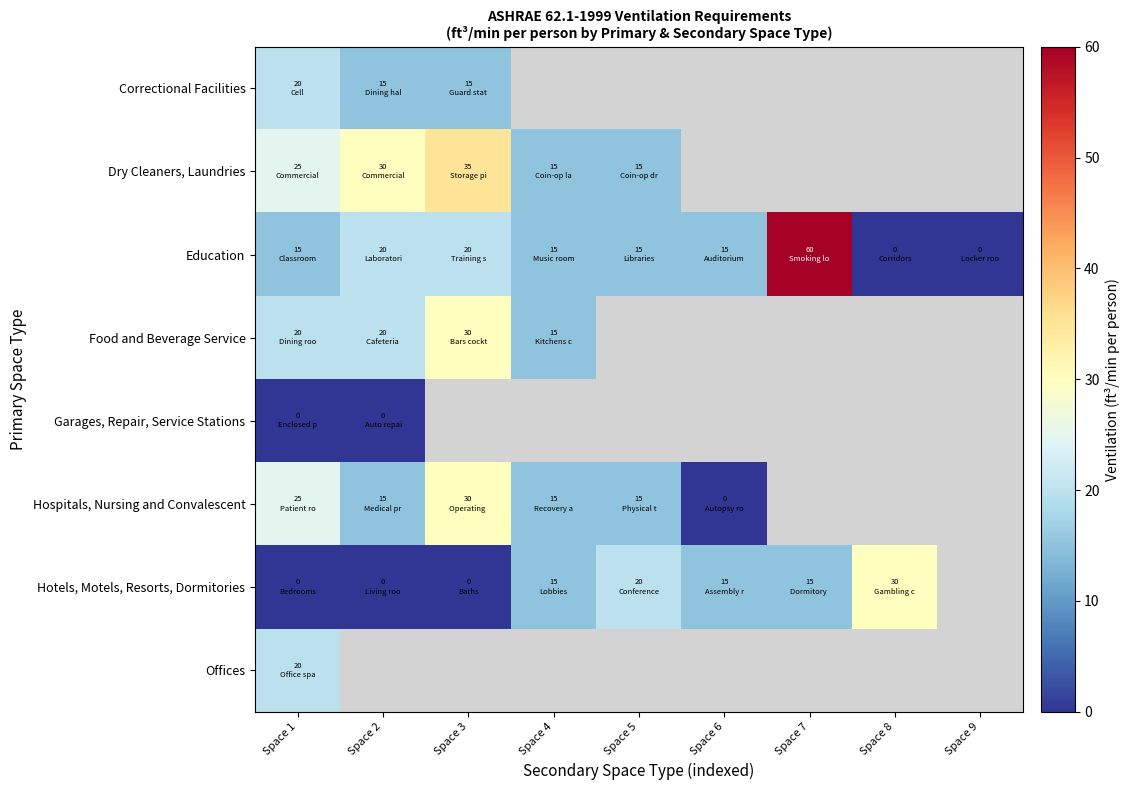

True or false: Education has a value of 20.0 at Space 2.

True